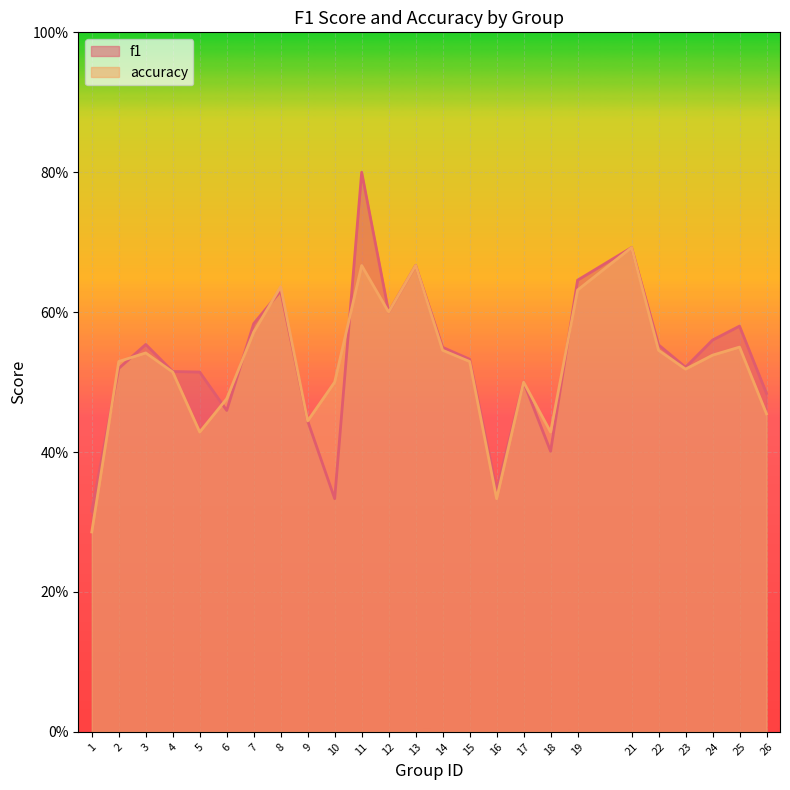

Where is the first local maximum for f1?

3